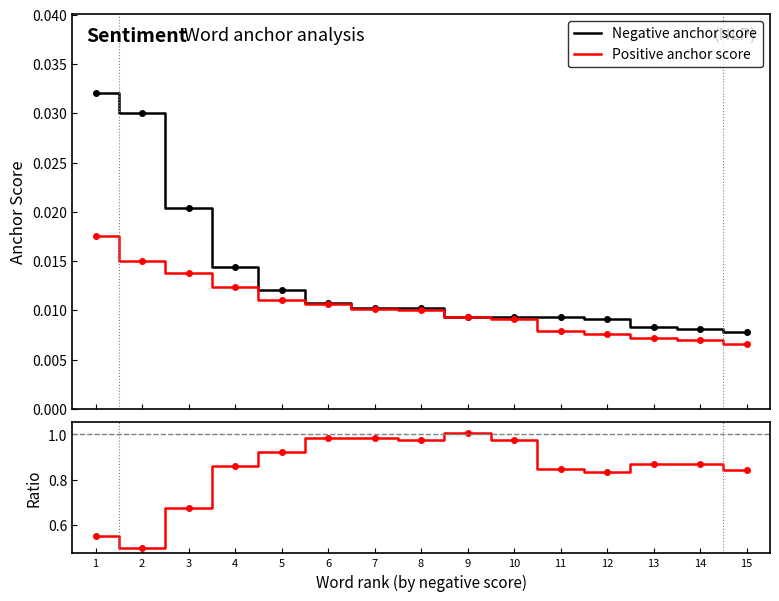

What is the greatest value displayed?

1.0